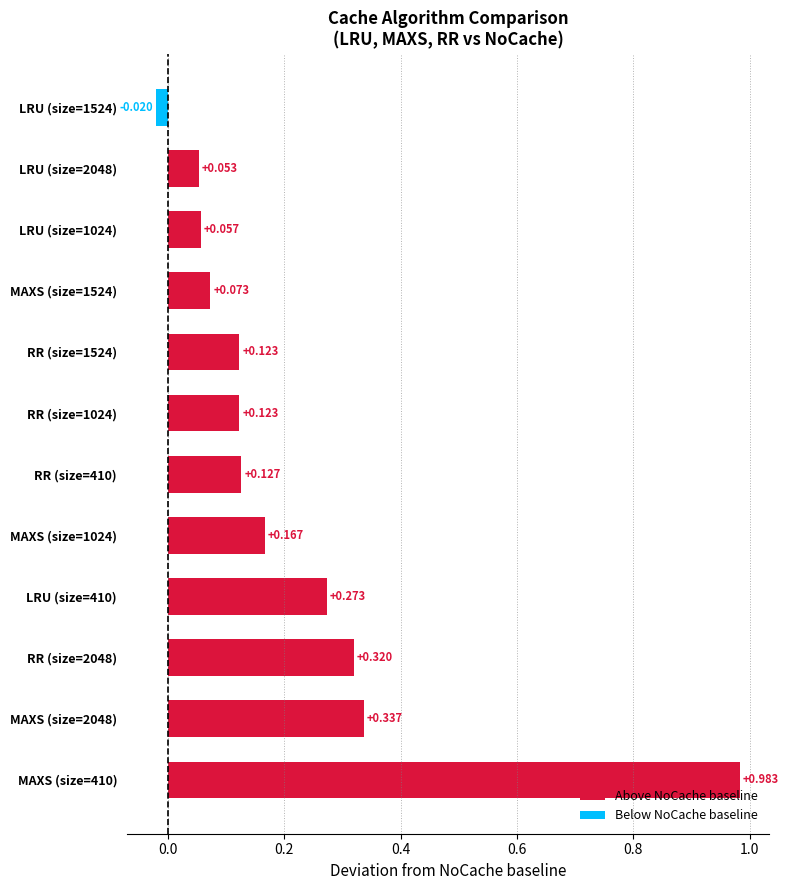

Which series has the widest spread of values?

MAXS